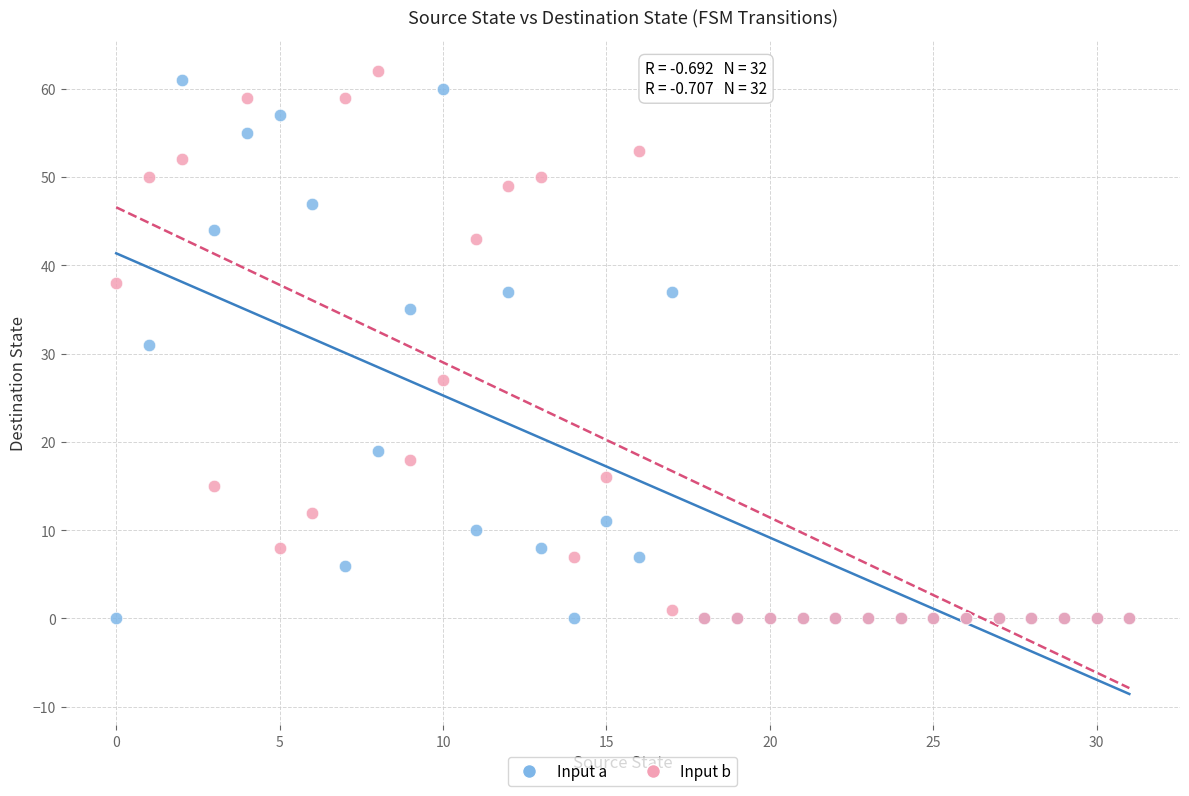

In the Input a series, what Y value is closest to 30?

31